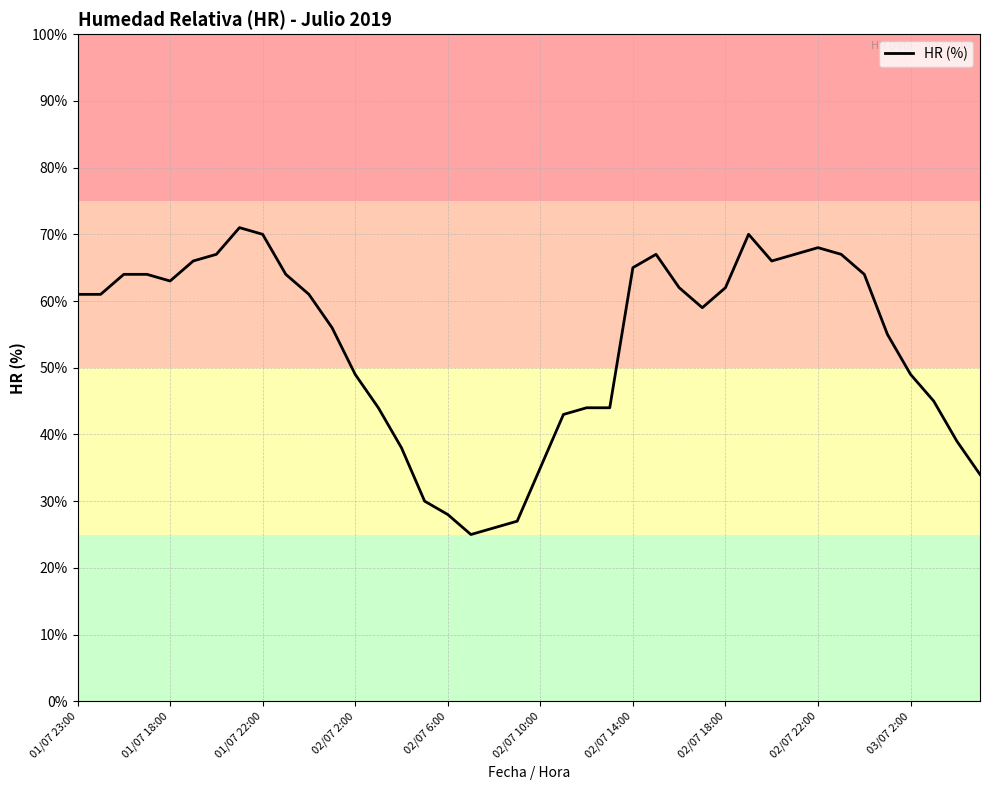

What is the greatest value displayed?

71